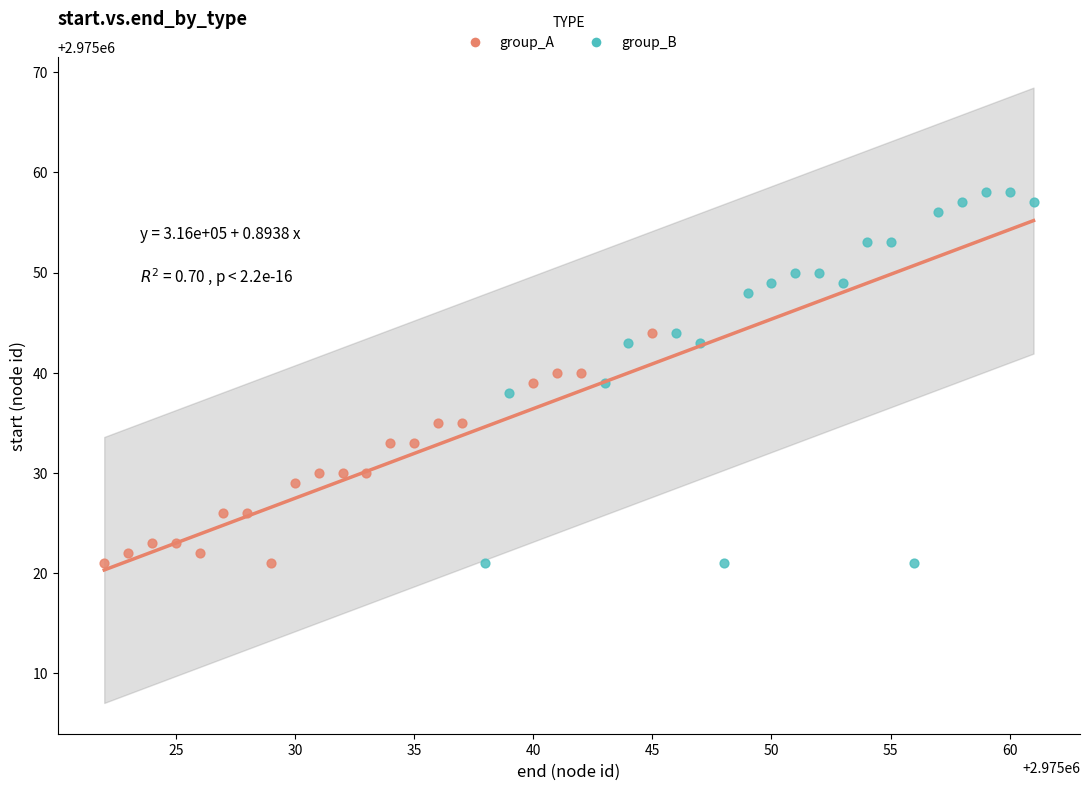

Which series reaches the maximum Y coordinate?

group_B